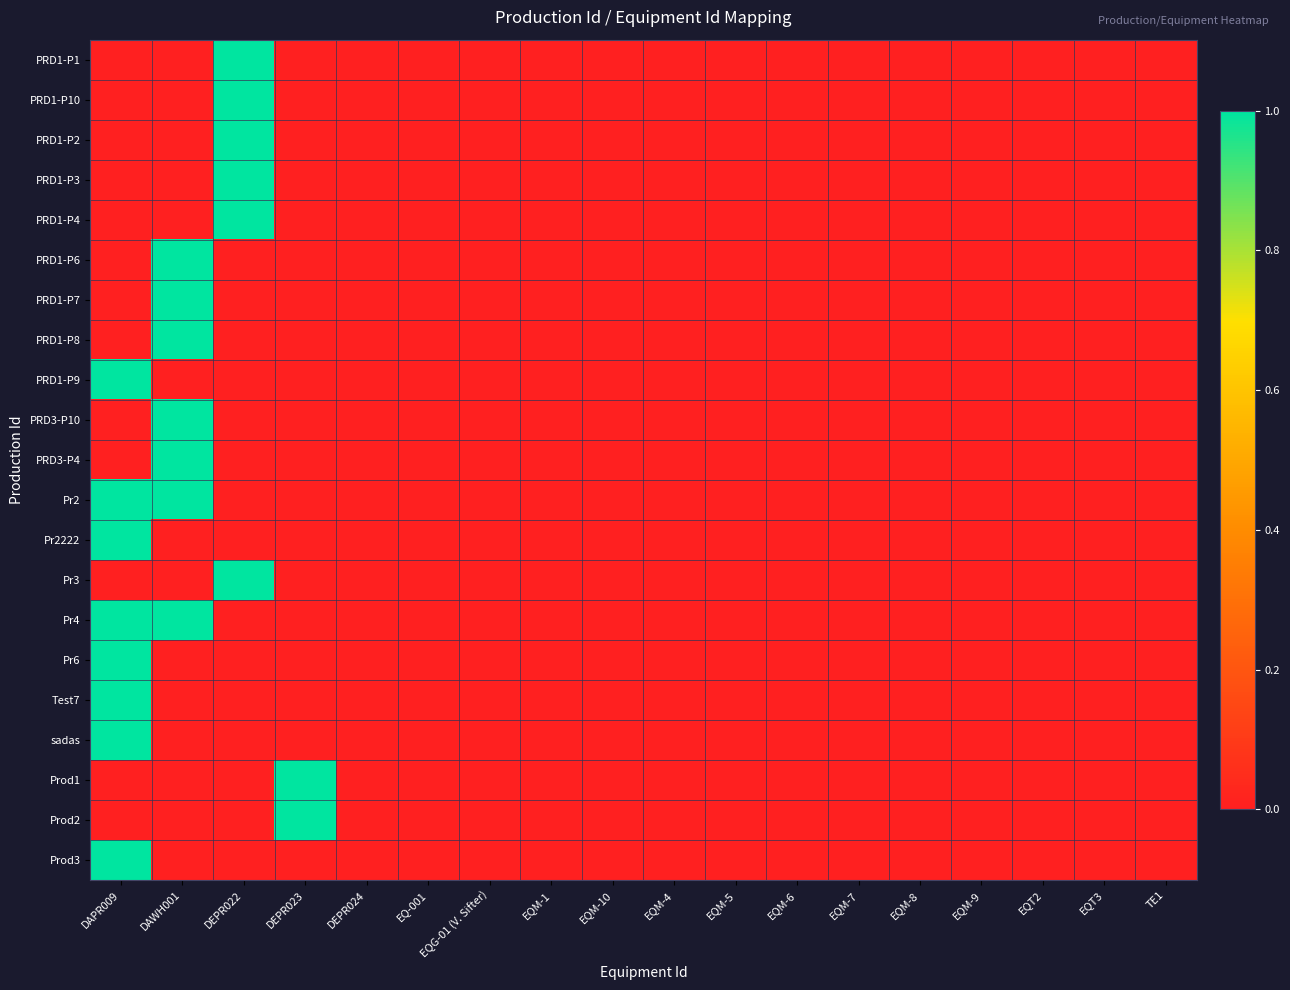

List the series in order of their peak value, highest first.

PRD1-P1, PRD1-P10, PRD1-P2, PRD1-P3, PRD1-P4, PRD1-P6, PRD1-P7, PRD1-P8, PRD1-P9, PRD3-P10, PRD3-P4, Pr2, Pr2222, Pr3, Pr4, Pr6, Test7, sadas, Prod1, Prod2, Prod3